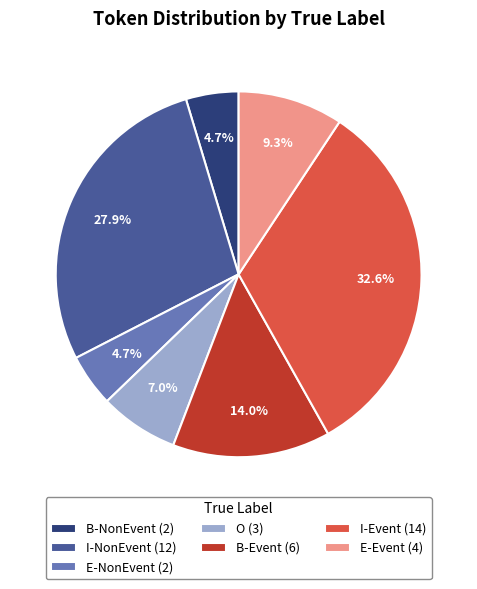

Is the sum of O and B-NonEvent greater than half?

No